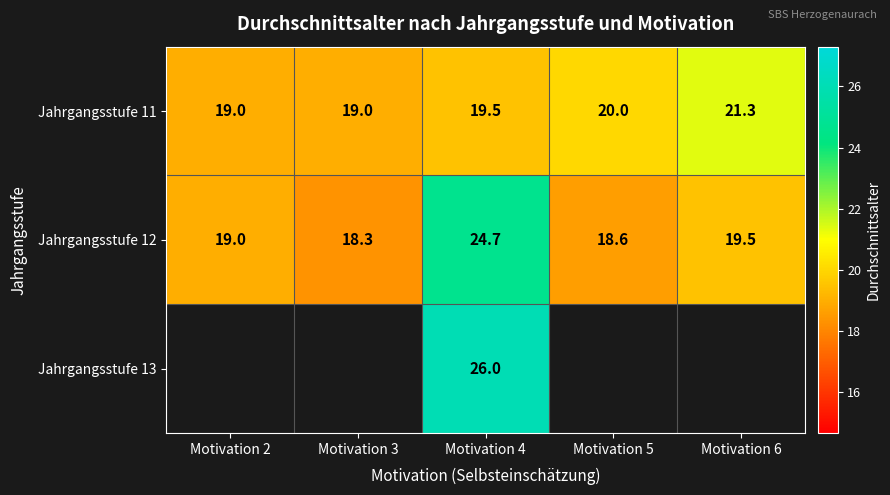

The Jahrgangsstufe 13 series shows 26.0 at Motivation 4. True or false?

True